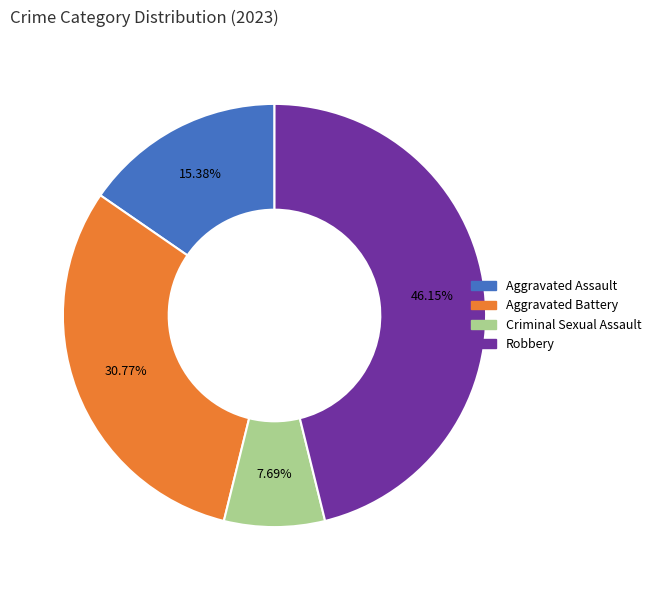

Count the number of slices in the pie.

4